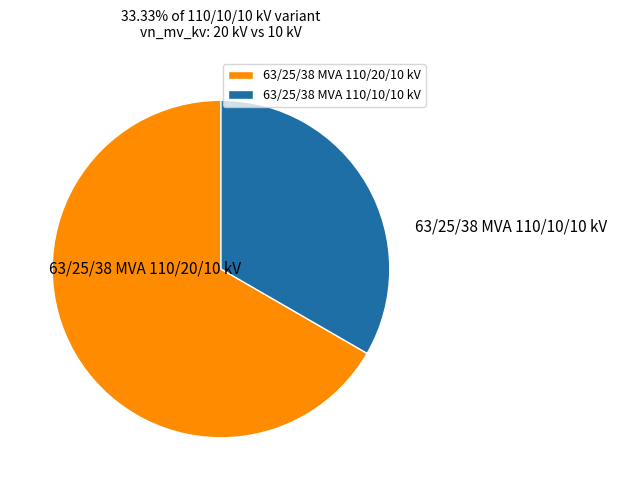

What is the majority slice?

63/25/38 MVA 110/20/10 kV